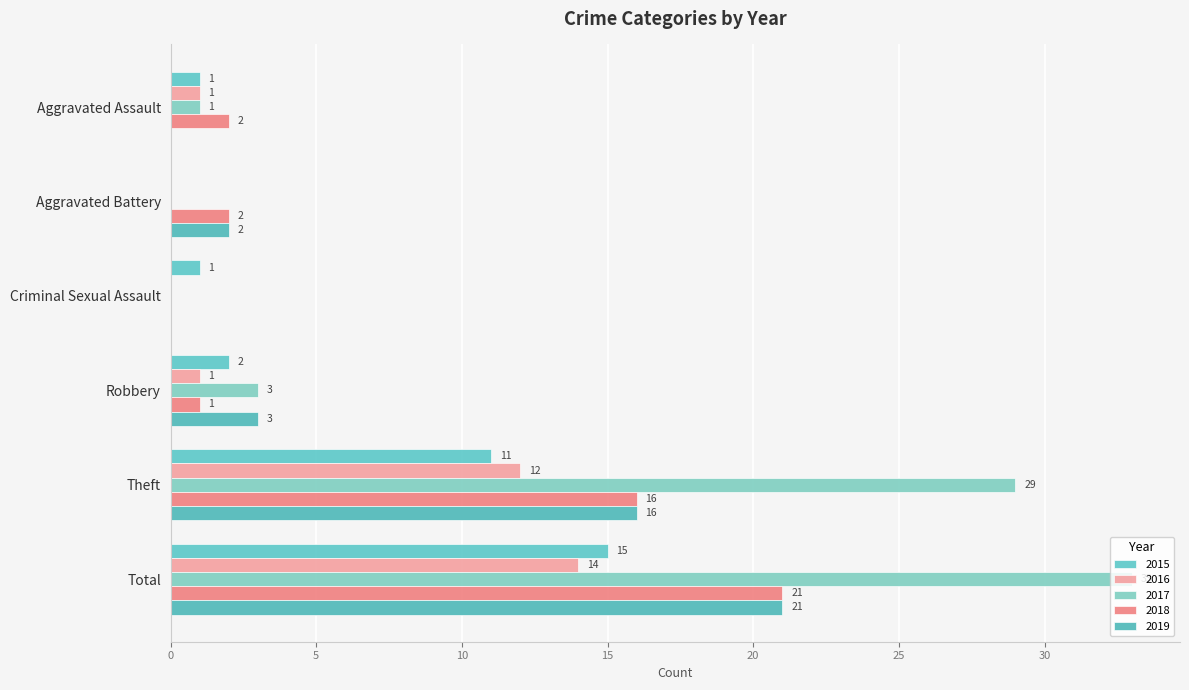

Reading right to left, list all the values displayed in this chart.

2015: Total=15	Theft=11	Robbery=2	Criminal Sexual Assault=1	Aggravated Battery=0	Aggravated Assault=1
2016: Total=14	Theft=12	Robbery=1	Criminal Sexual Assault=0	Aggravated Battery=0	Aggravated Assault=1
2017: Total=33	Theft=29	Robbery=3	Criminal Sexual Assault=0	Aggravated Battery=0	Aggravated Assault=1
2018: Total=21	Theft=16	Robbery=1	Criminal Sexual Assault=0	Aggravated Battery=2	Aggravated Assault=2
2019: Total=21	Theft=16	Robbery=3	Criminal Sexual Assault=0	Aggravated Battery=2	Aggravated Assault=0